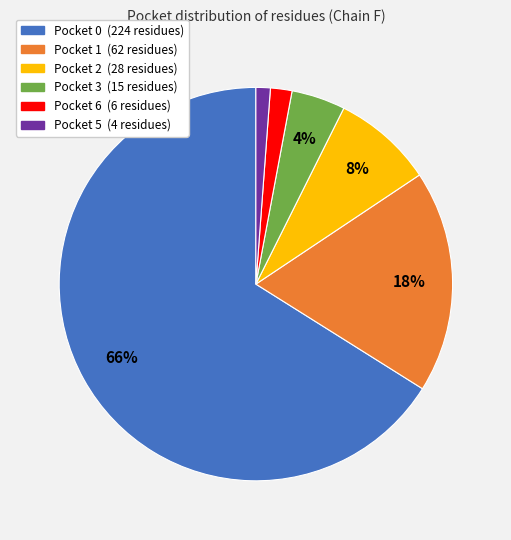

To the nearest percent, what percentage of the pie is Pocket 5?

1%